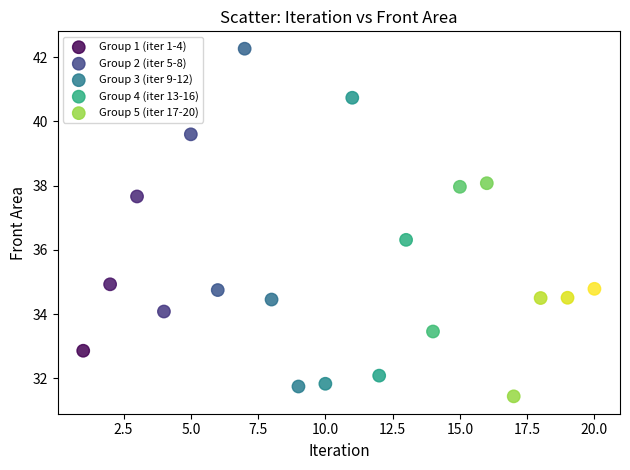

Which series has the widest spread of Y values?

Group 3 (iter 9-12)